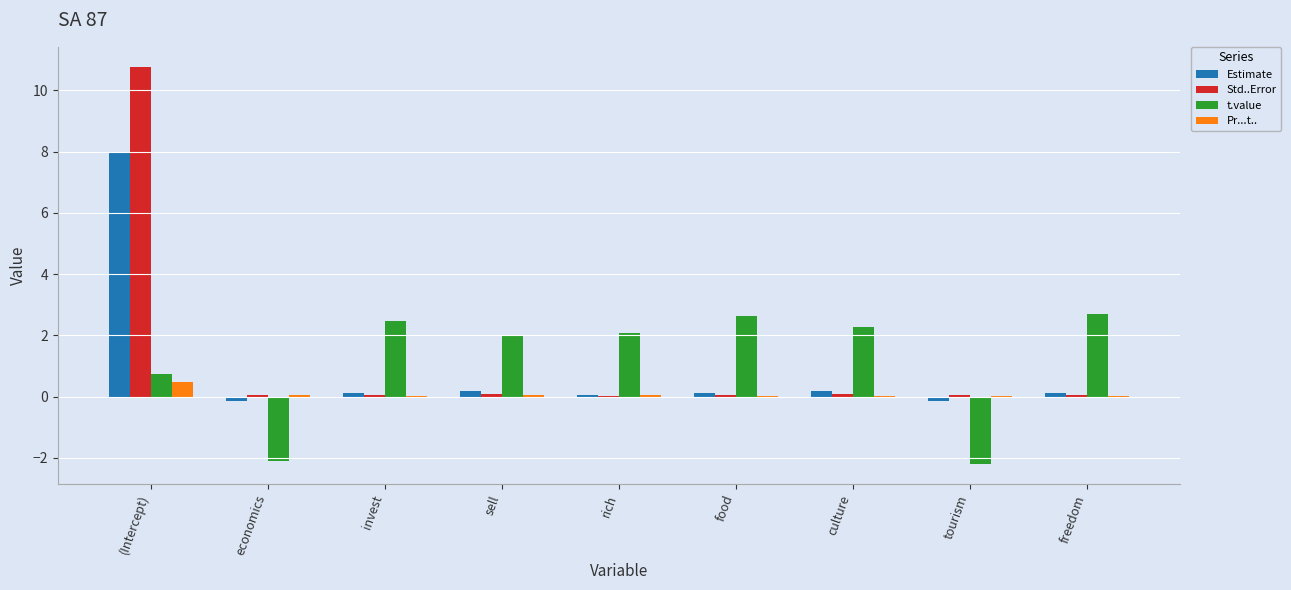

What is the greatest value displayed?

10.8